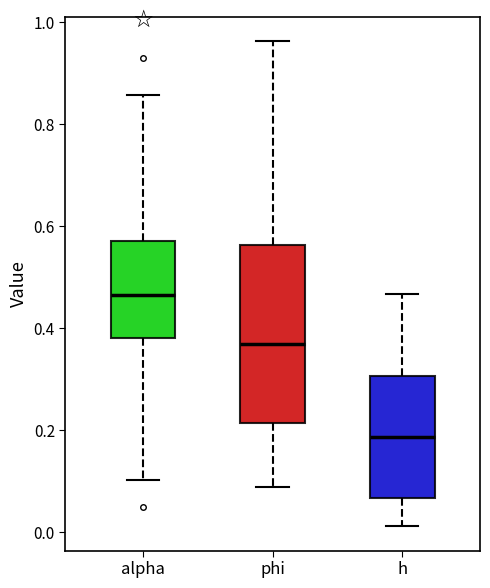

Which box is the tallest, from its lower edge to its upper edge?

phi